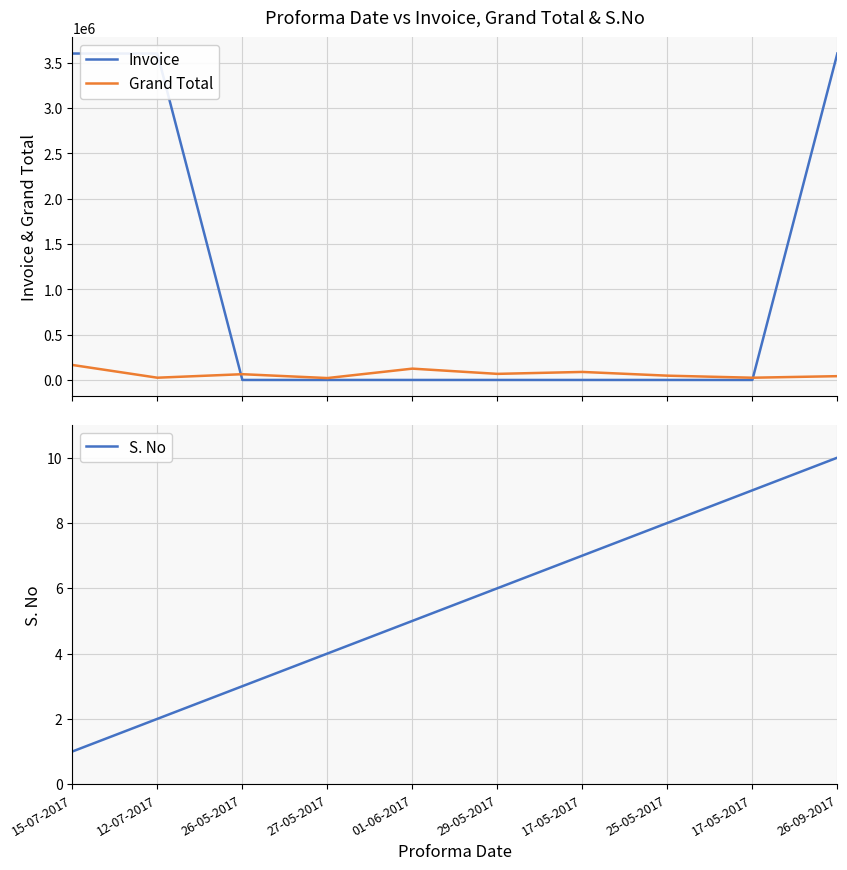

True or false: Invoice and S. No intersect in this chart.

False